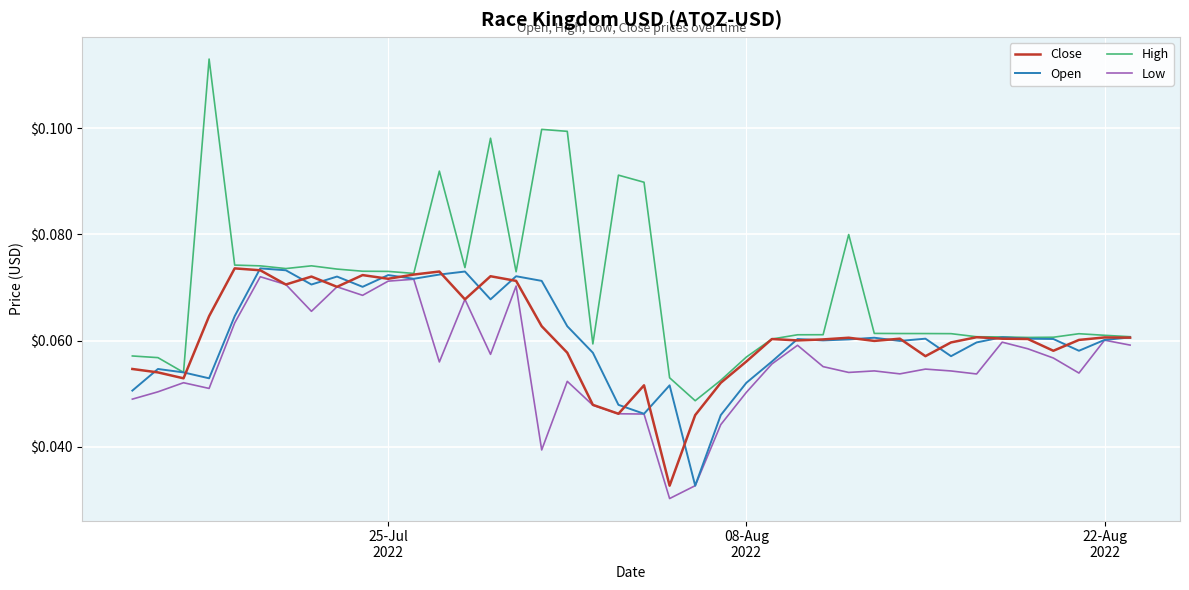

Which series has the widest spread of values?

High